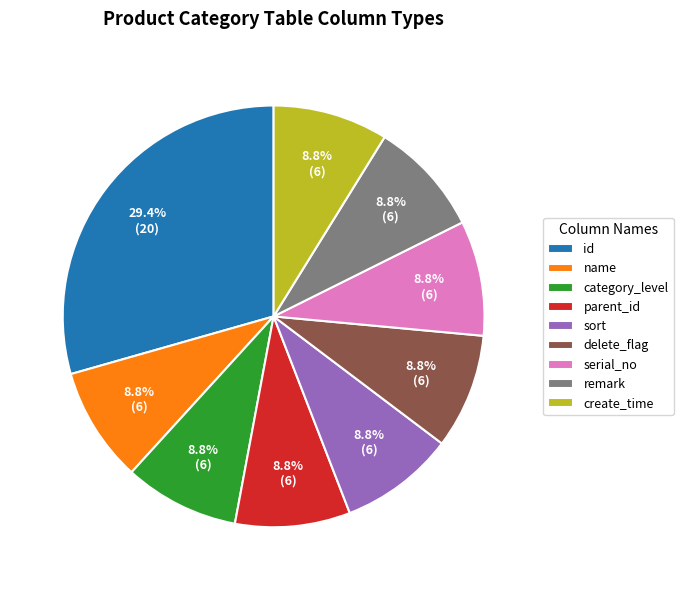

Approximately how many times larger is the value at create_time compared to category_level?

1.0